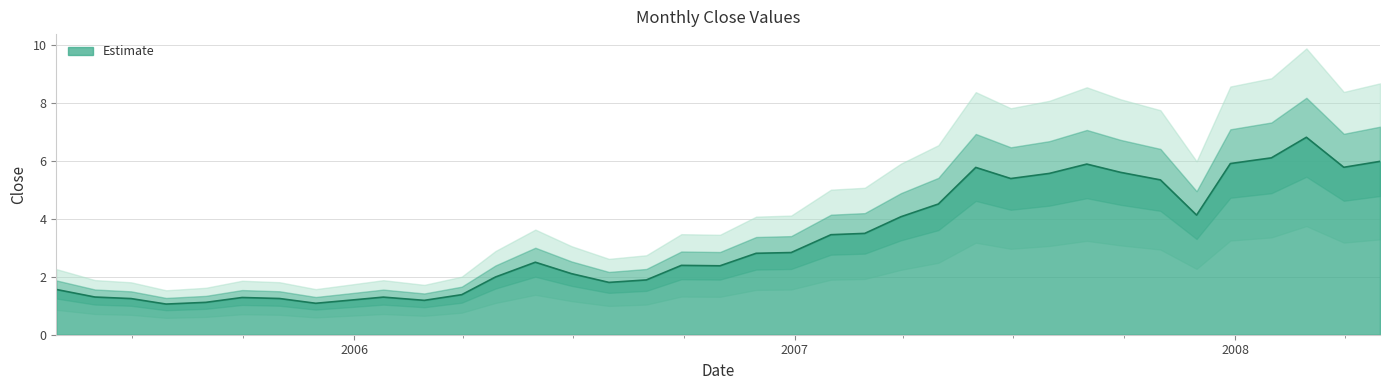

How many values exceed 2?

22